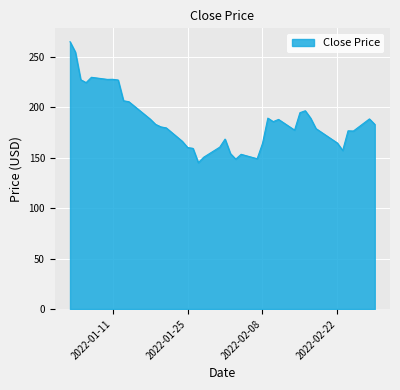

What is the maximum value shown in the chart?

265.1